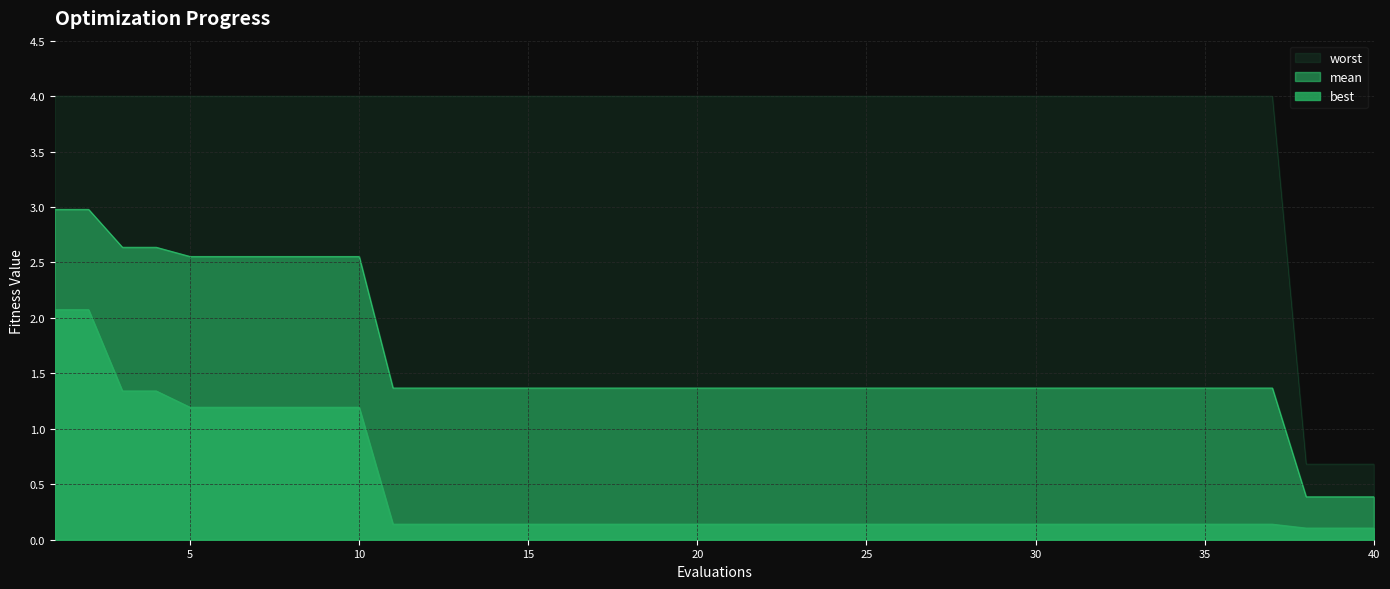

Which series has the largest total across all categories?

worst